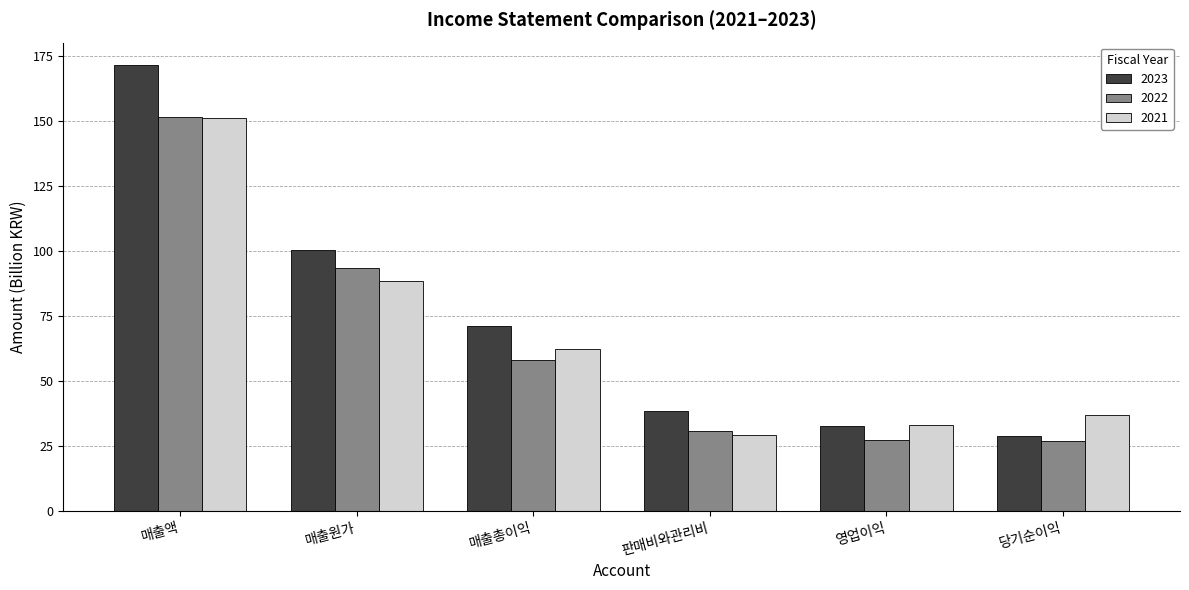

The 2023 series shows 35.9 at 매출액. True or false?

False